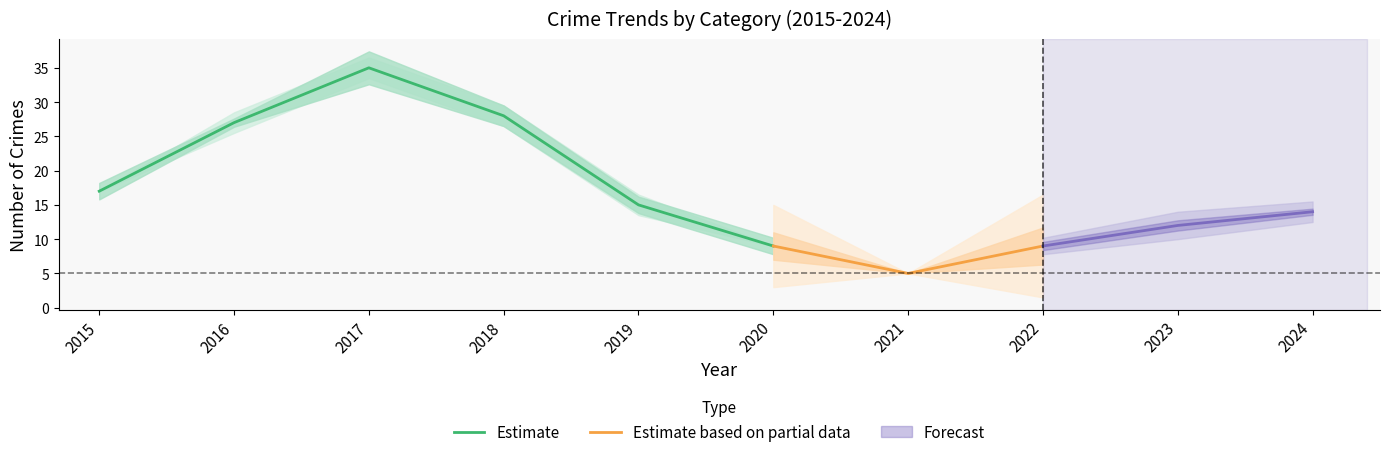

Rank the categories by Estimate value from lowest to highest.

2020, 2019, 2015, 2016, 2018, 2017